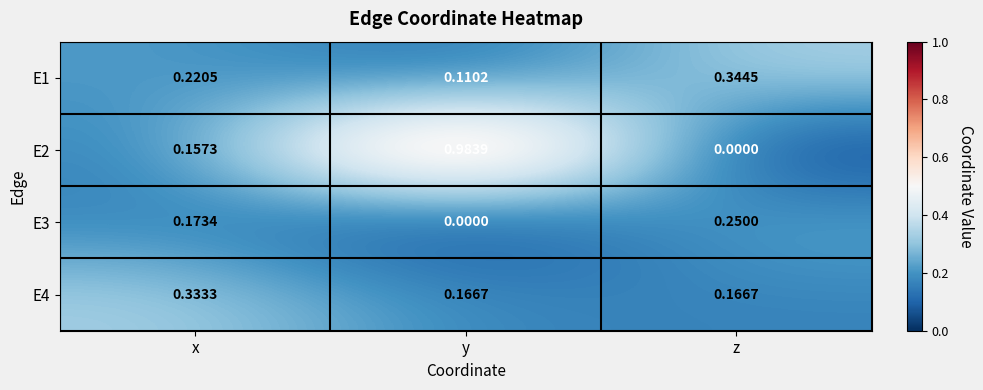

Which category has the highest value across all series?

y